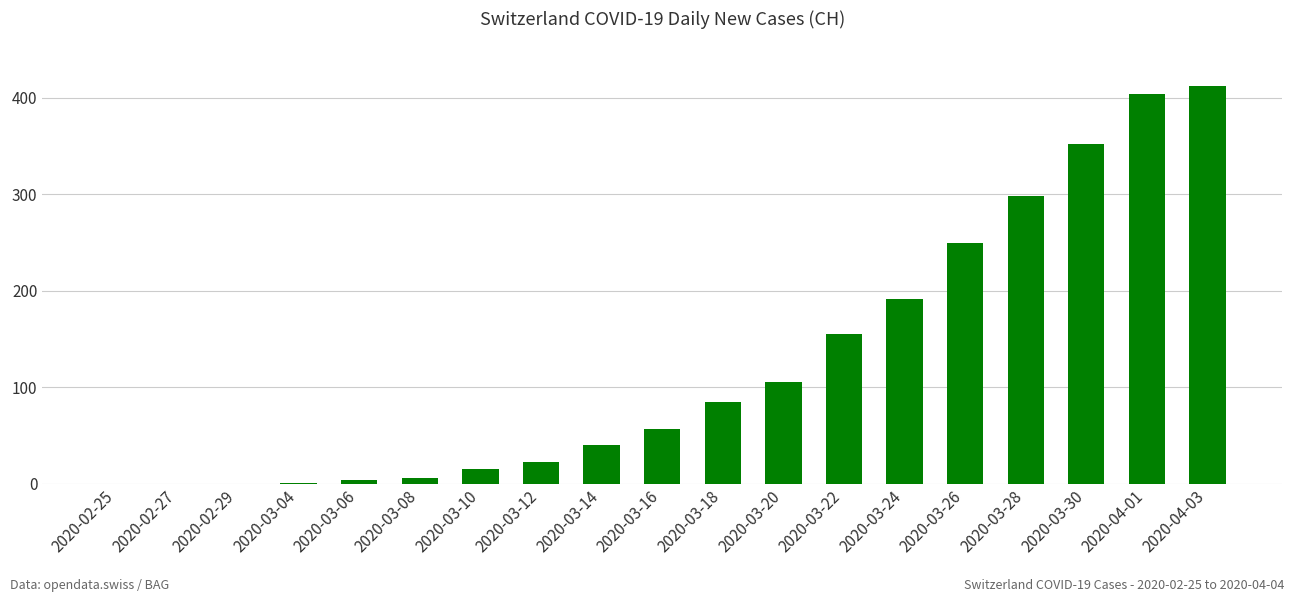

What is the sum of all values?

2396